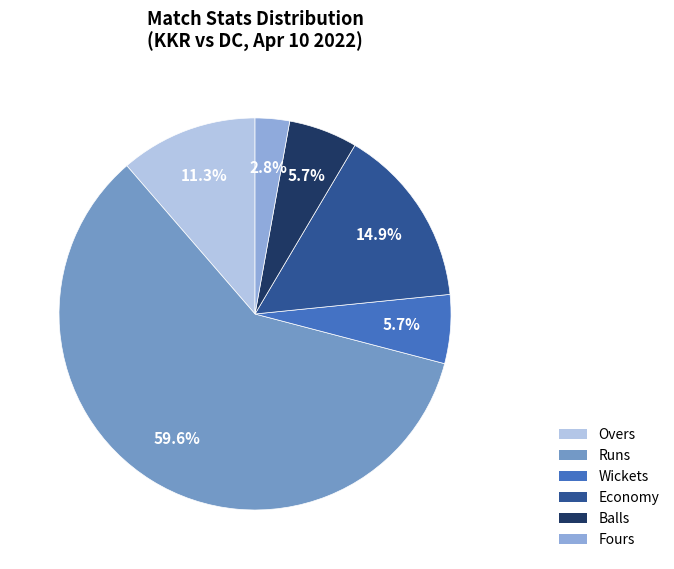

Count the number of slices in the pie.

6